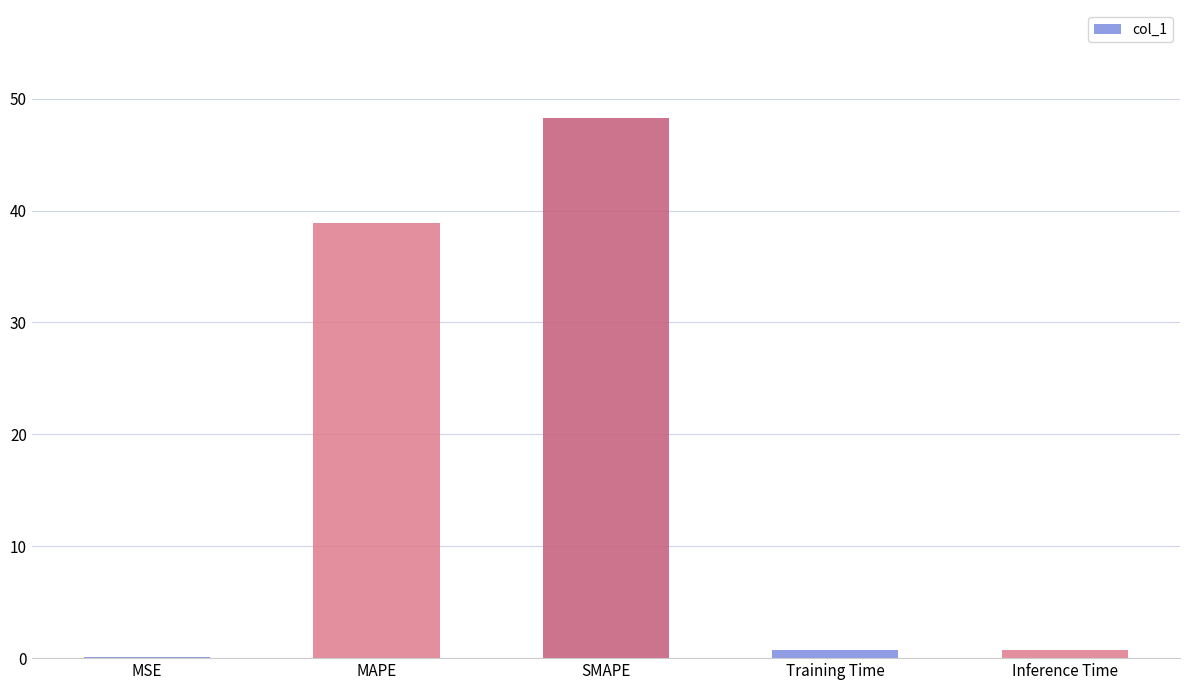

What is the greatest value displayed?

48.3